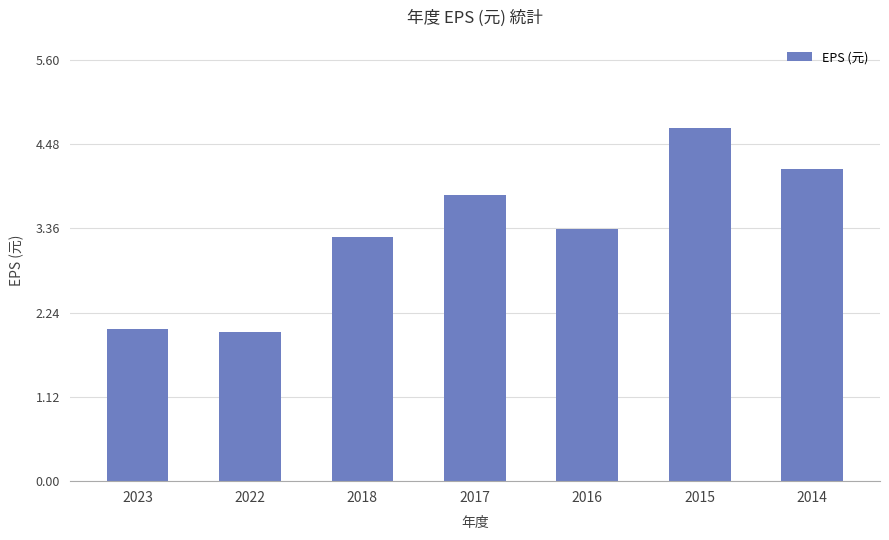

Which category has the highest value across all series?

2015